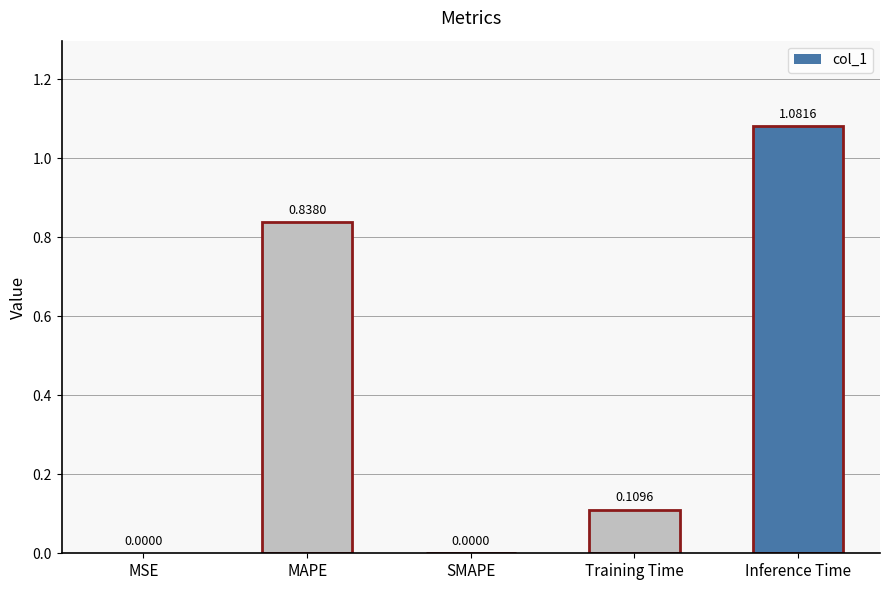

The value at SMAPE is 0.3. True or false?

False